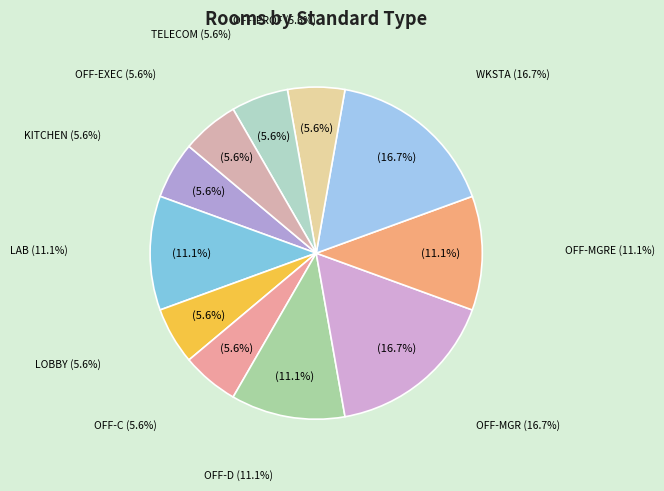

Rank the categories by value from highest to lowest.

OFF-MGR, WKSTA, LAB, OFF-D, OFF-MGRE, KITCHEN, LOBBY, OFF-C, OFF-PROF, TELECOM, OFF-EXEC